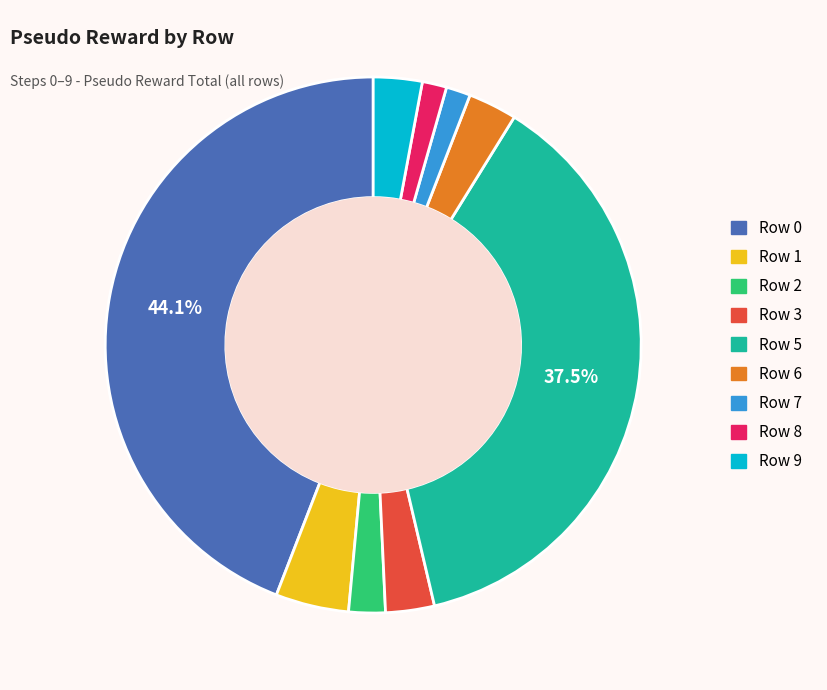

Does any single category account for the majority?

No